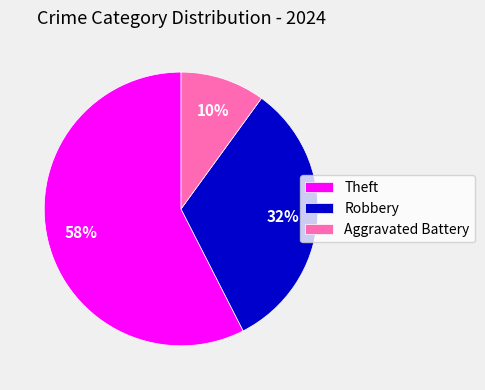

To the nearest percent, what percentage of the pie is Aggravated Battery?

10%